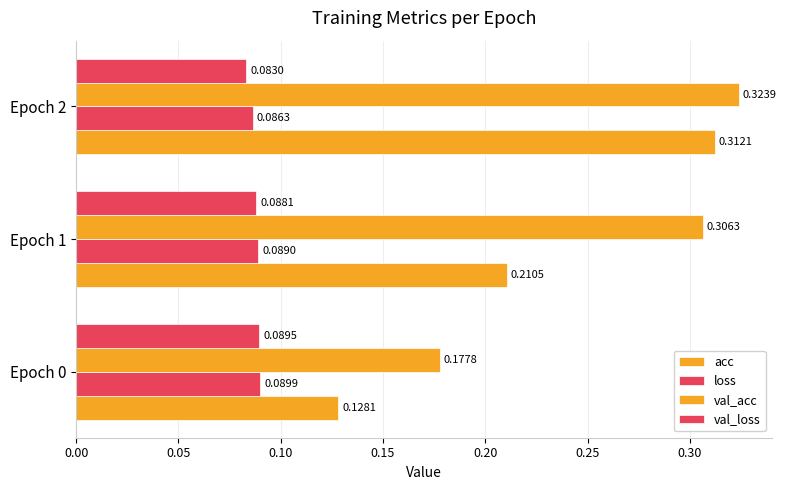

Rank the series by their maximum value, from lowest to highest.

val_loss, loss, acc, val_acc